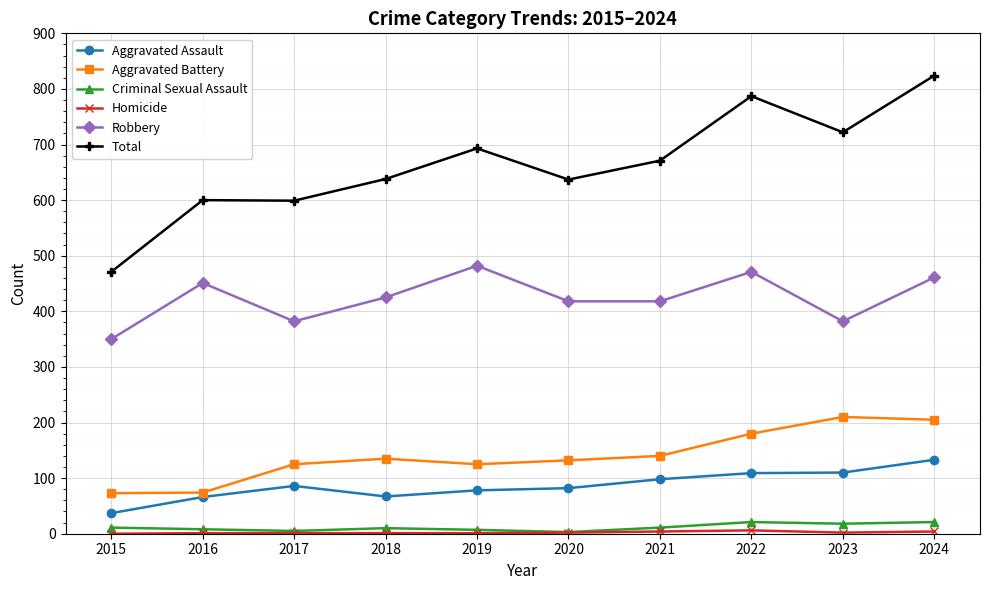

What is the maximum value for Criminal Sexual Assault?

21